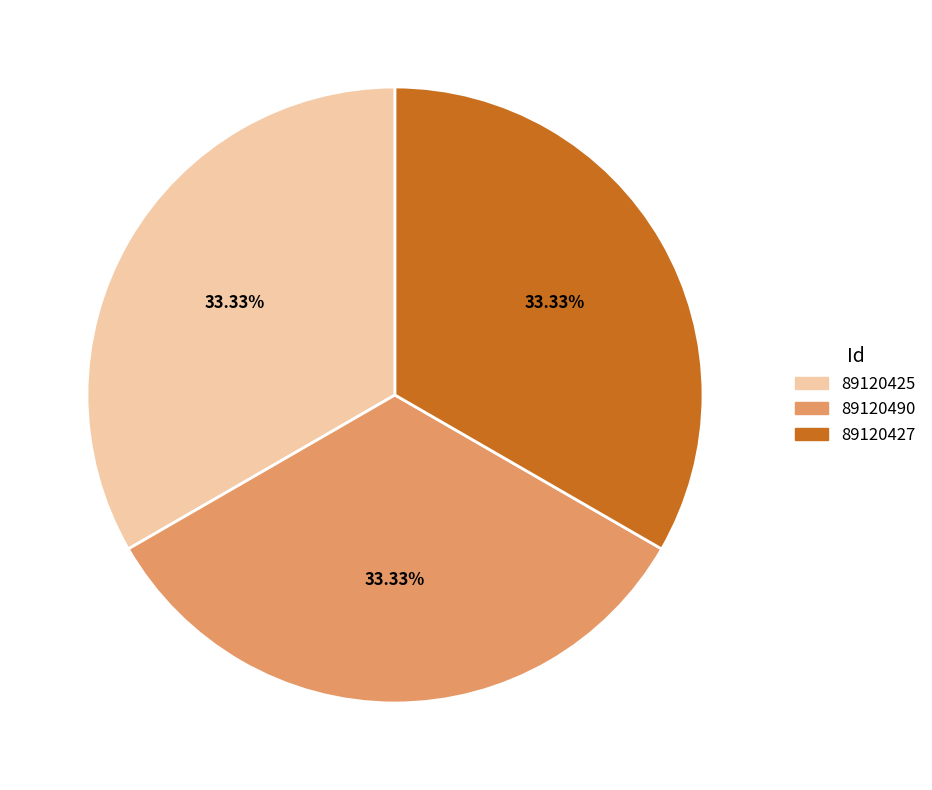

Approximately how many times larger is the value at 89120427 compared to 89120425?

1.0